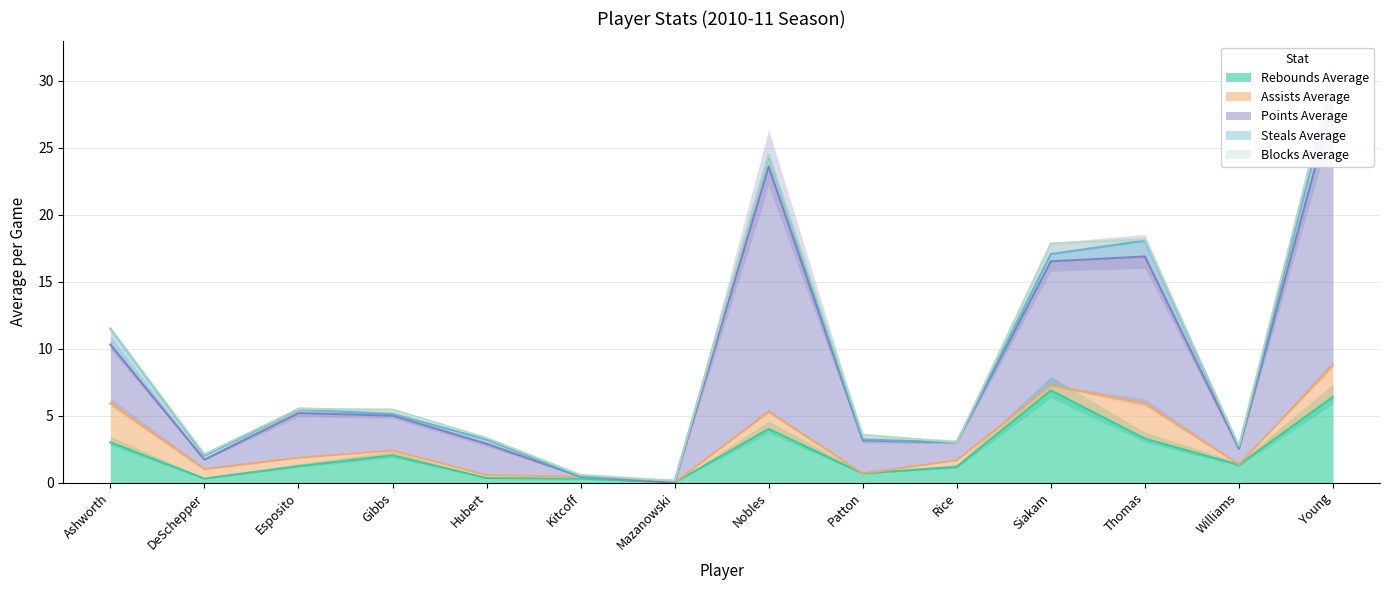

What is the value of the rebounds_average point at the 3rd from the left?

1.2